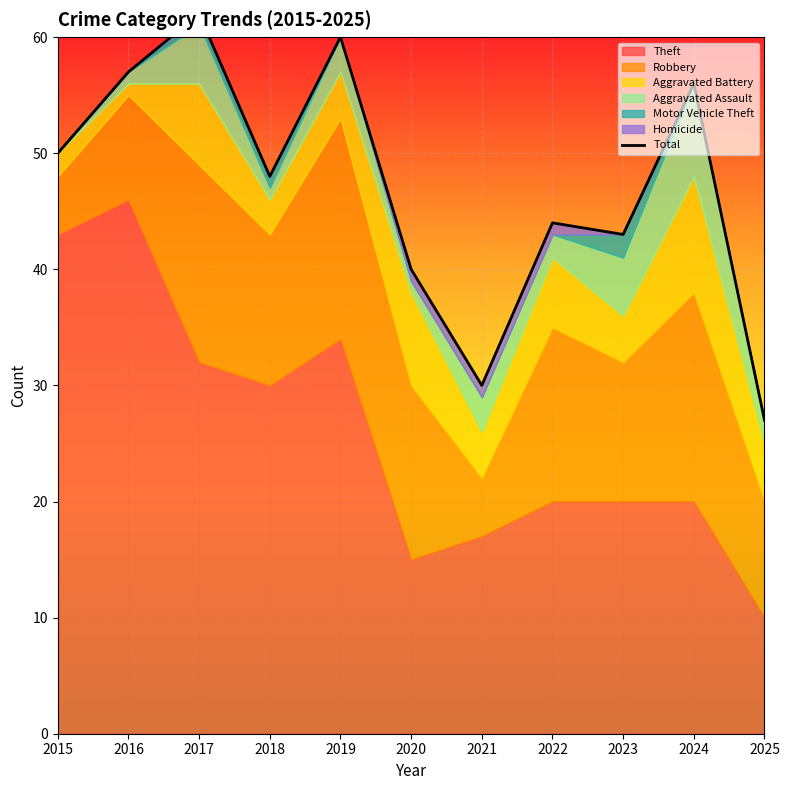

True or false: the data shows 62 at 2017.

True